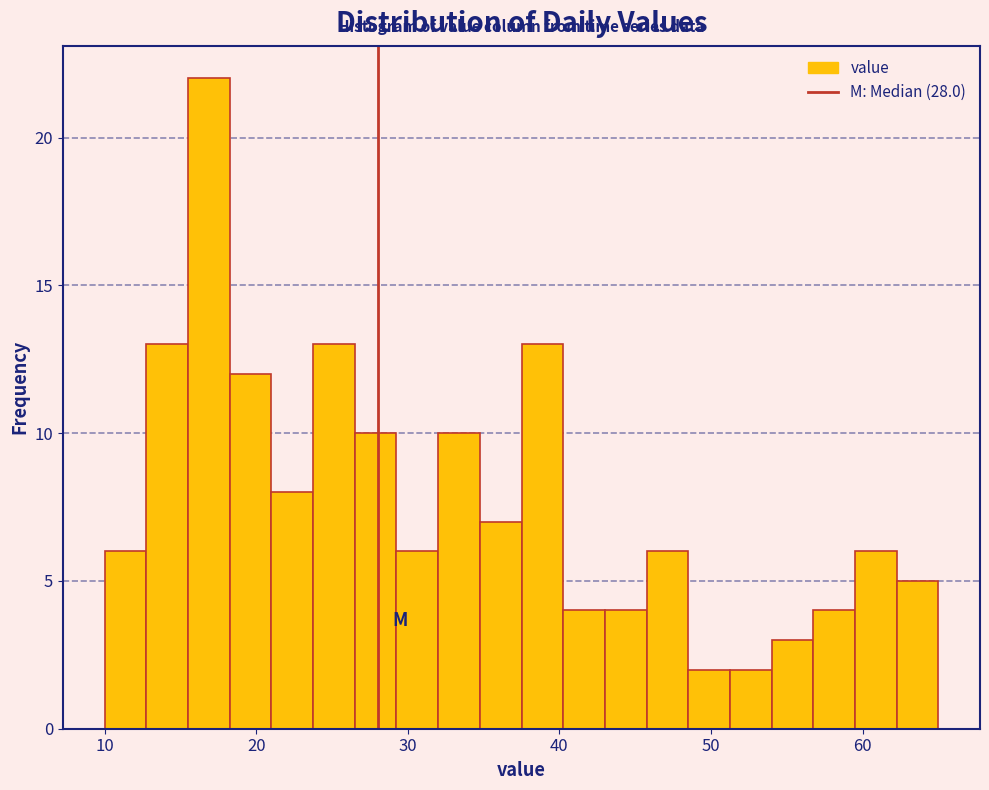

Read against the x-axis, roughly where is the centre of the tallest bar?

17